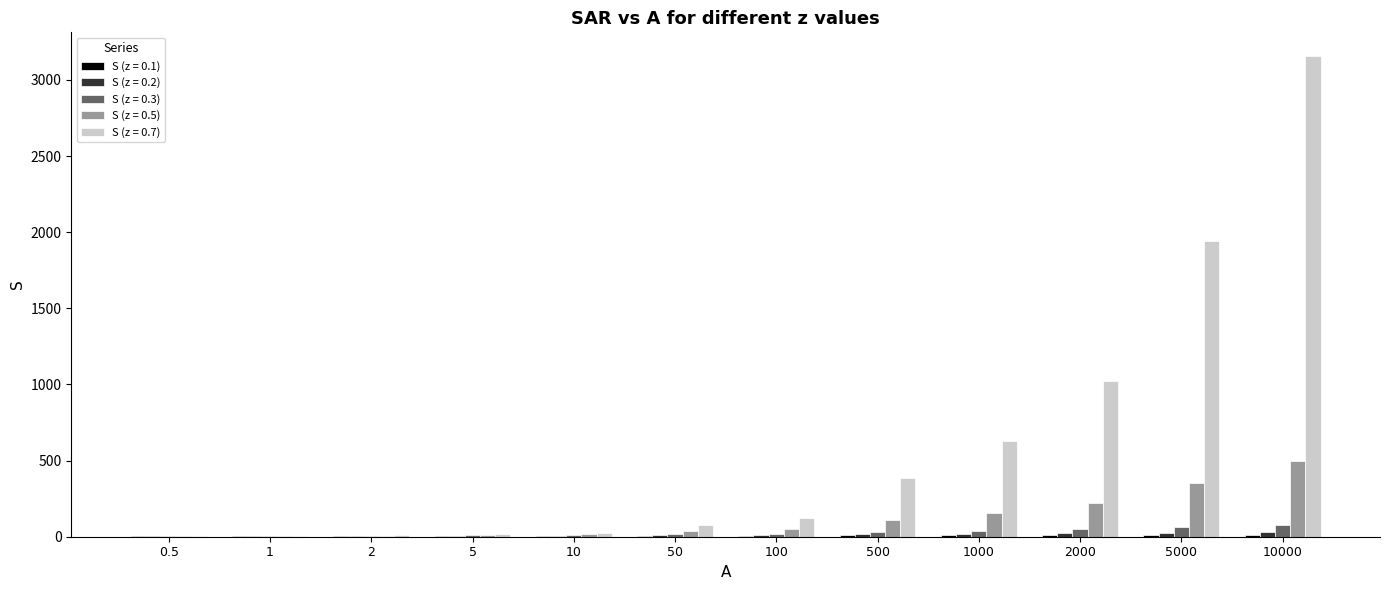

Which category has the highest value in the S (z = 0.5) series?

10000